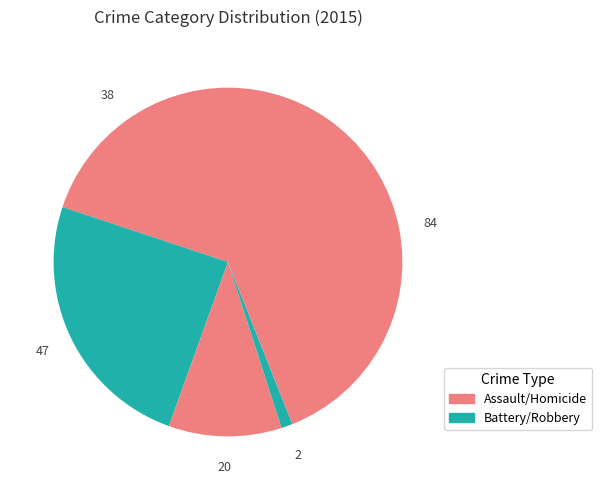

How many segments does this pie chart have?

5